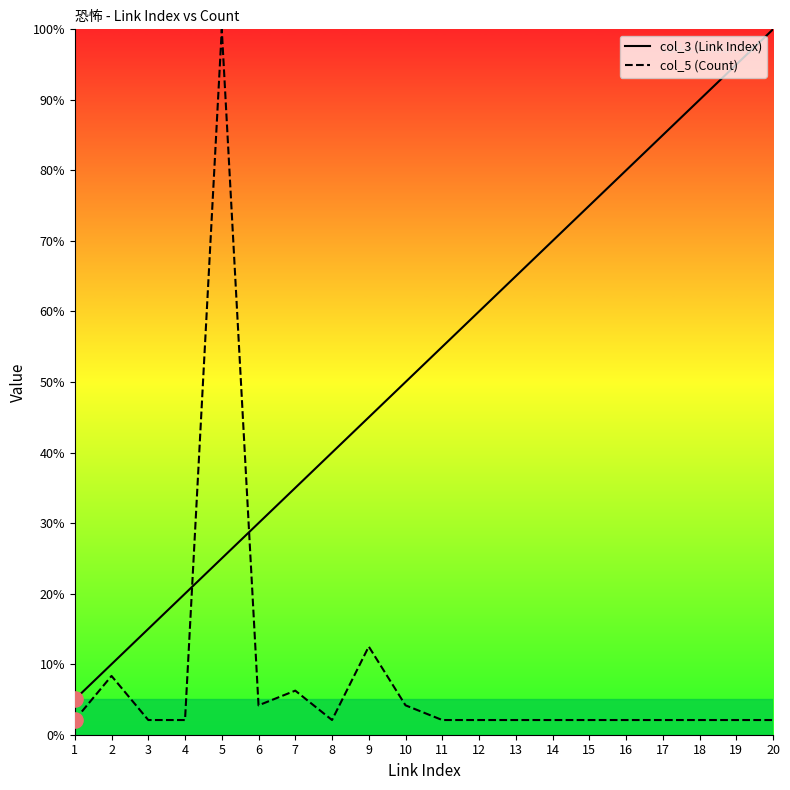

What are all the series names shown in the legend?

col_3 (Link Index), col_5 (Count)